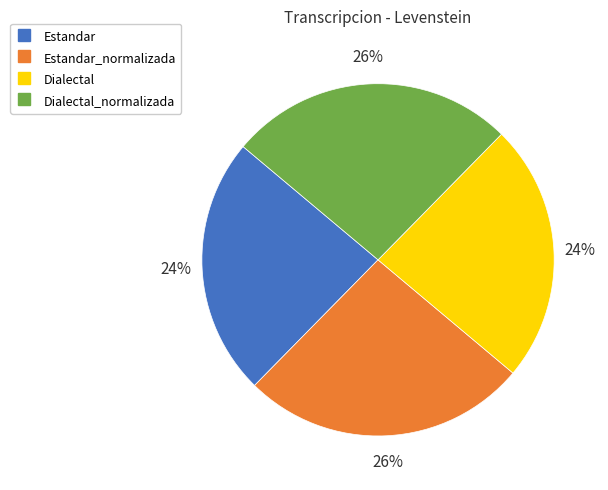

To the nearest percent, what is the average slice percentage?

25%